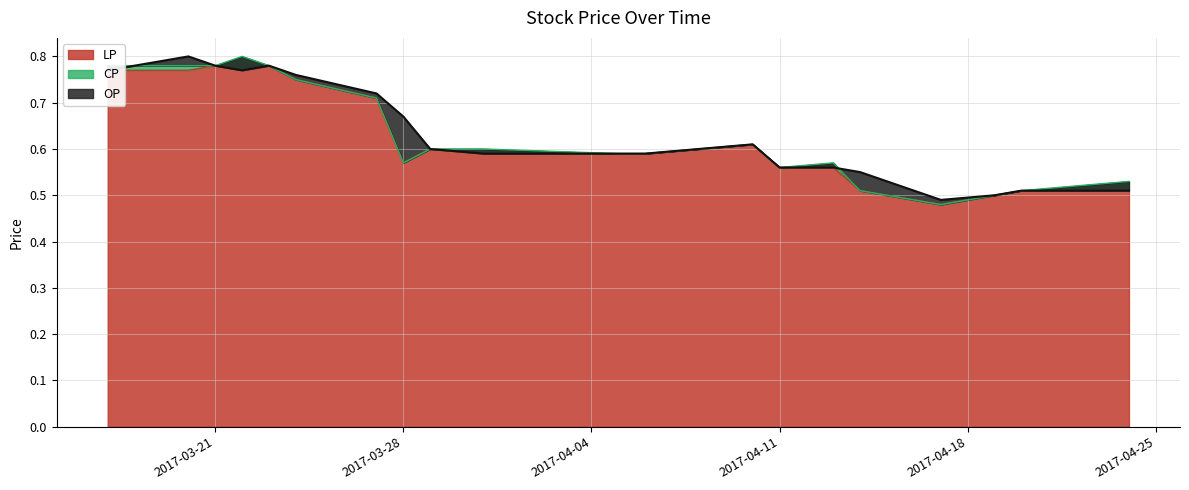

Reading left to right, transcribe all the data shown in this chart.

LP: 2017-03-17=0.8	2017-03-20=0.8	2017-03-21=0.8	2017-03-22=0.8	2017-03-23=0.8	2017-03-24=0.8	2017-03-27=0.7	2017-03-28=0.6	2017-03-29=0.6	2017-03-31=0.6	2017-04-05=0.6	2017-04-06=0.6	2017-04-10=0.6	2017-04-11=0.6	2017-04-13=0.6	2017-04-14=0.5	2017-04-17=0.5	2017-04-19=0.5	2017-04-20=0.5	2017-04-24=0.5
CP: 2017-03-17=0.8	2017-03-20=0.8	2017-03-21=0.8	2017-03-22=0.8	2017-03-23=0.8	2017-03-24=0.8	2017-03-27=0.7	2017-03-28=0.6	2017-03-29=0.6	2017-03-31=0.6	2017-04-05=0.6	2017-04-06=0.6	2017-04-10=0.6	2017-04-11=0.6	2017-04-13=0.6	2017-04-14=0.5	2017-04-17=0.5	2017-04-19=0.5	2017-04-20=0.5	2017-04-24=0.5
OP: 2017-03-17=0.8	2017-03-20=0.8	2017-03-21=0.8	2017-03-22=0.8	2017-03-23=0.8	2017-03-24=0.8	2017-03-27=0.7	2017-03-28=0.7	2017-03-29=0.6	2017-03-31=0.6	2017-04-05=0.6	2017-04-06=0.6	2017-04-10=0.6	2017-04-11=0.6	2017-04-13=0.6	2017-04-14=0.6	2017-04-17=0.5	2017-04-19=0.5	2017-04-20=0.5	2017-04-24=0.5